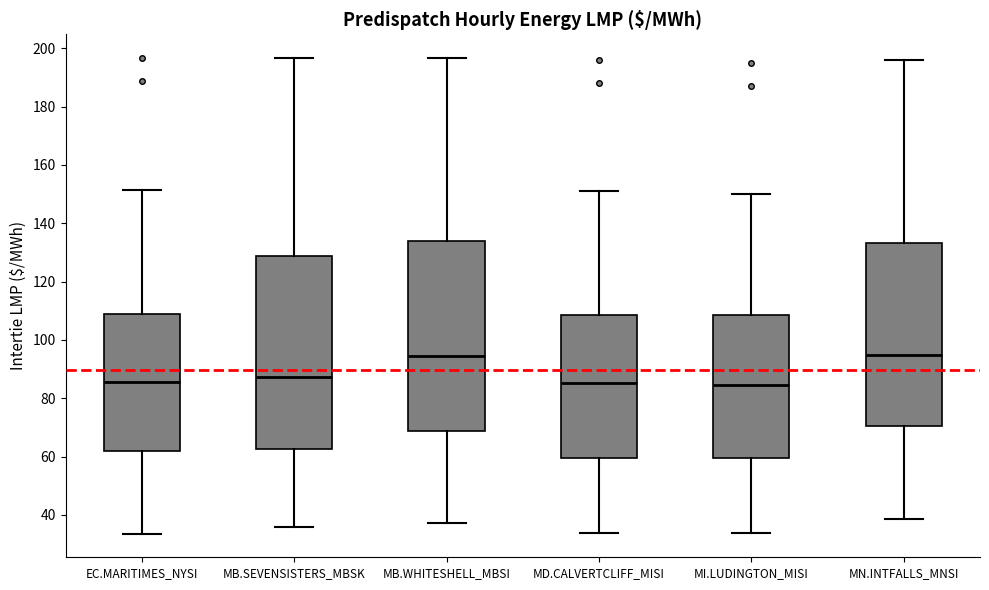

Where does the upper whisker of the box for MB.WHITESHELL_MBSI end on the y-axis? The values are not printed on the chart, so give them approximately, as read against the axis.

196